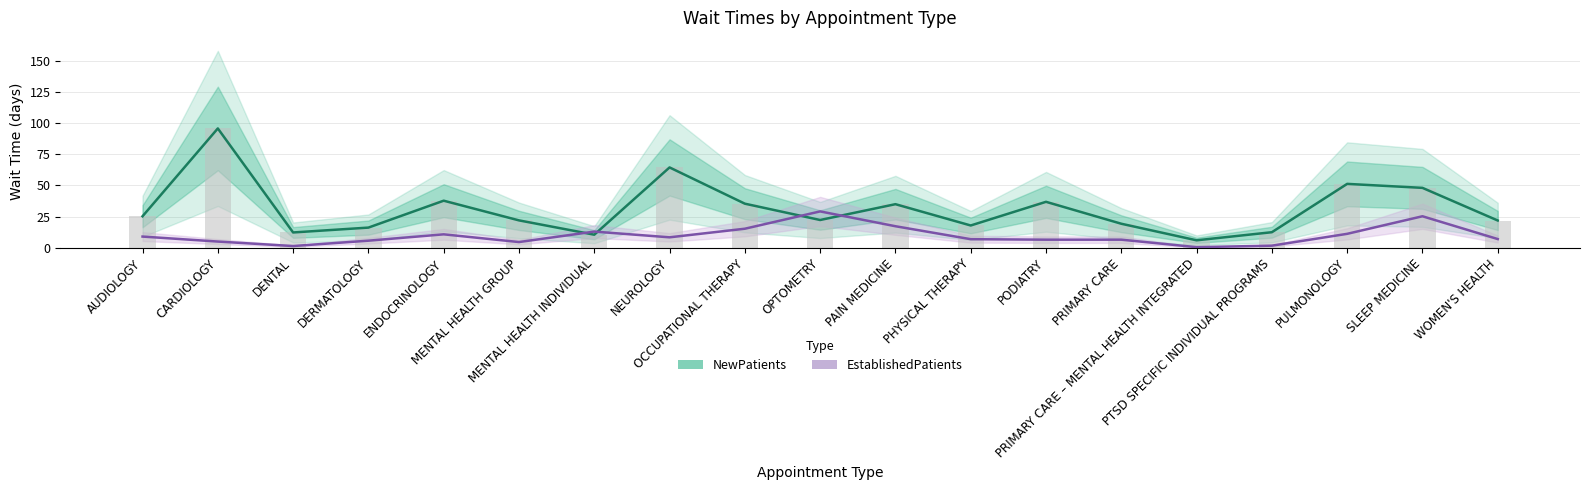

What is the value of the EstablishedPatients bar at the 4th from the left?

5.7